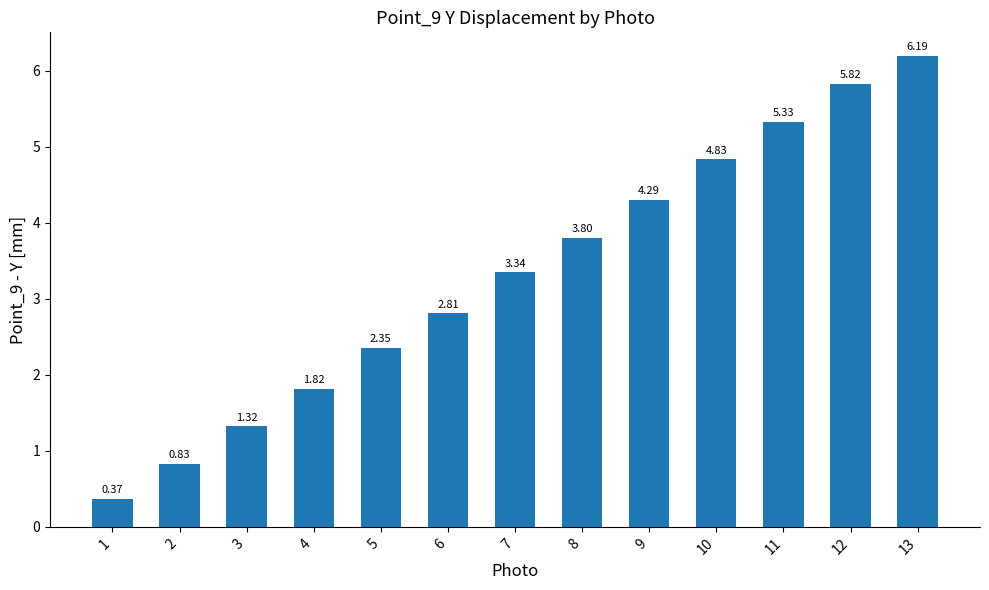

What is the change in value from 2 to 3?

+0.5